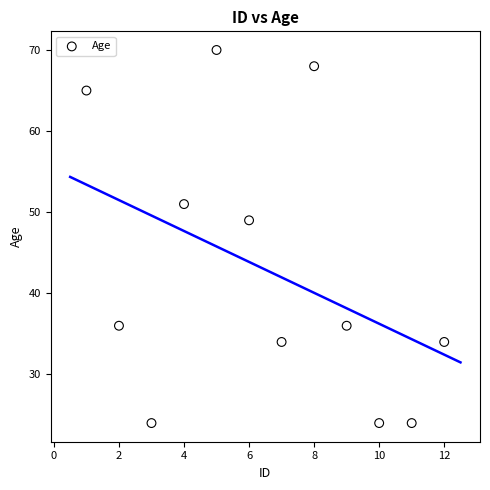

What Y value in the scatter plot is closest to 47?

49